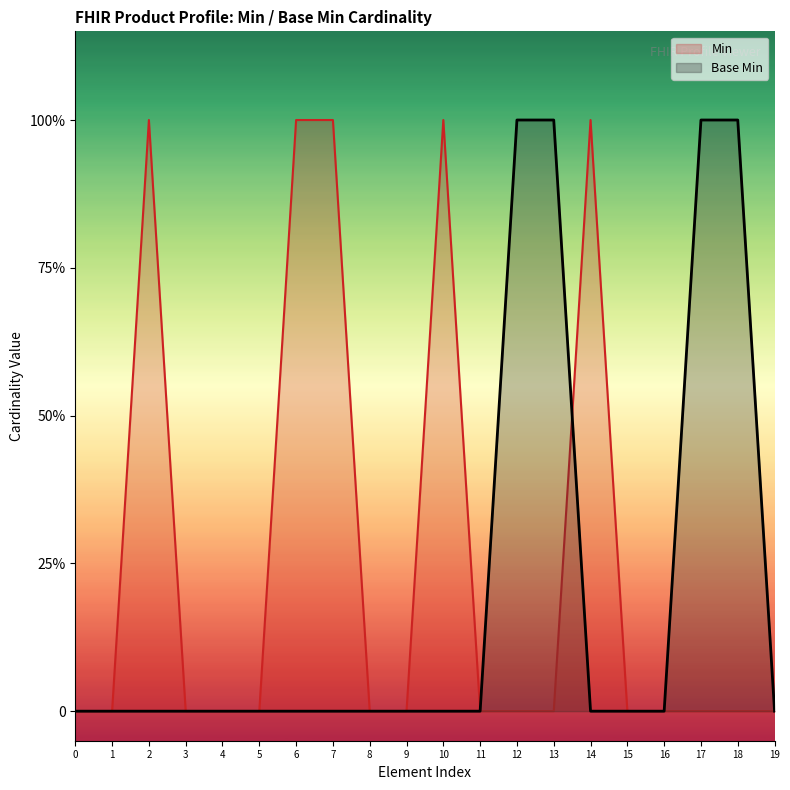

Does the chart have visible grid lines?

No